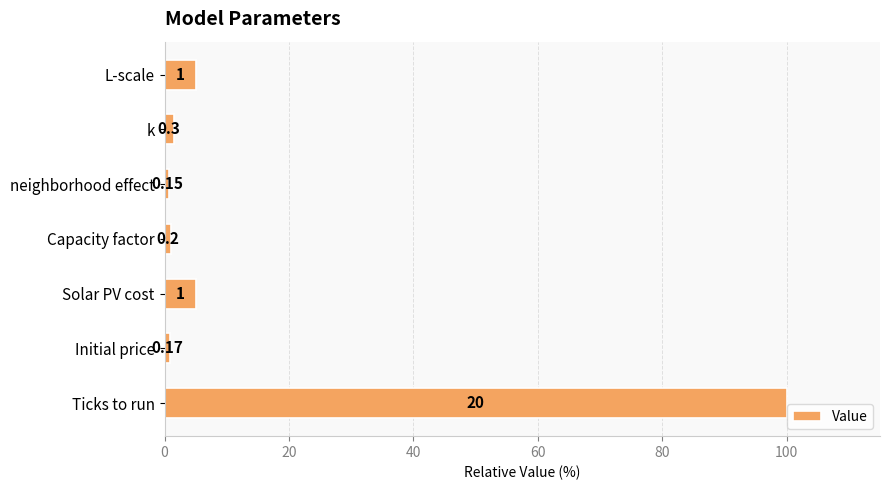

How many bars are there in total?

7